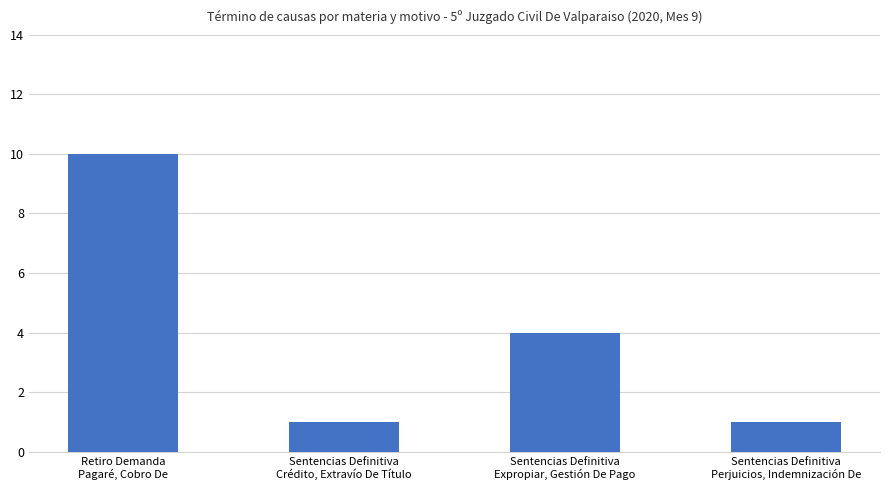

What value does the data have at Sentencias Definitiva
Expropiar, Gestión De Pago?

4